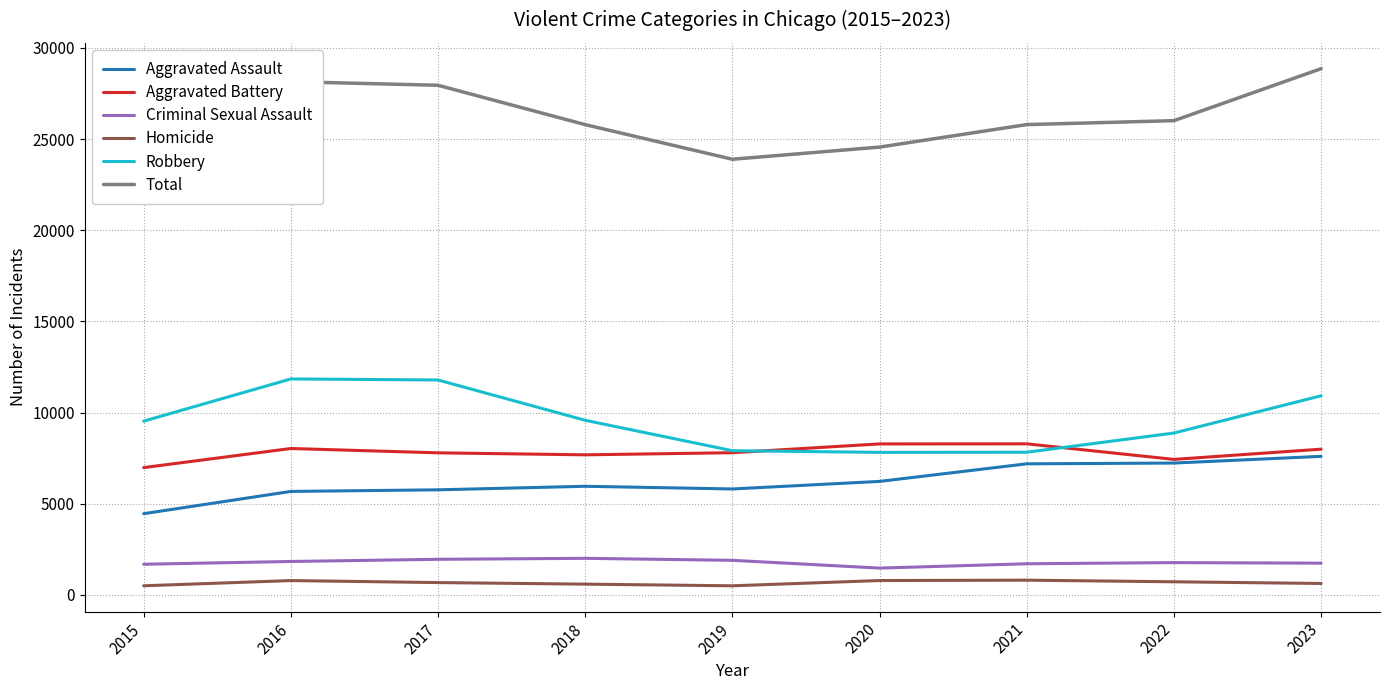

Where does the Robbery series first go above 9526?

2016